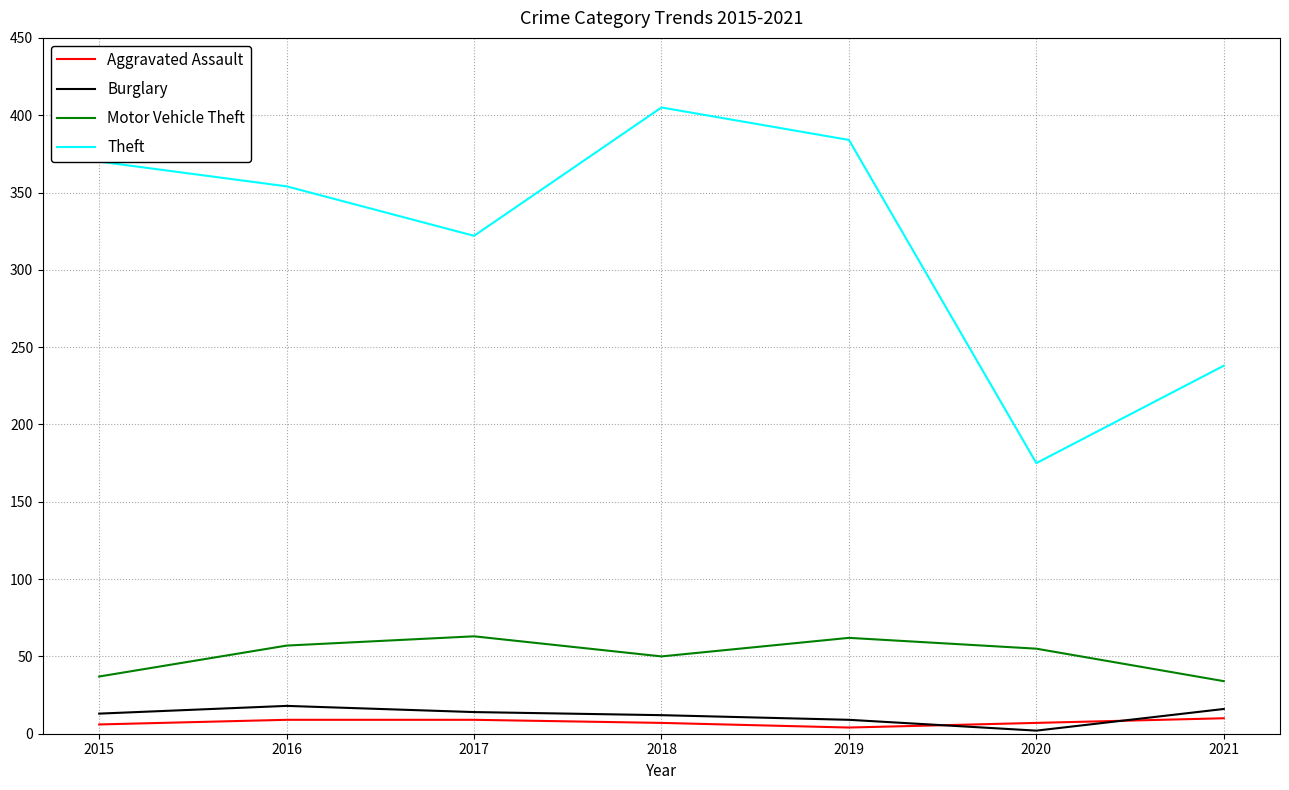

At how many categories does at least one series exceed 269?

5